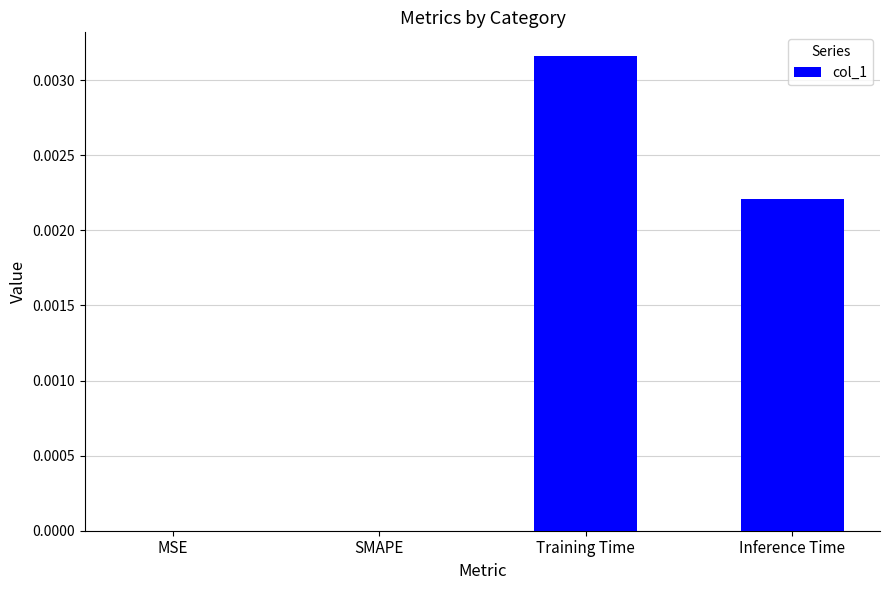

The chart shows a value of 0.0 at Inference Time. True or false?

True